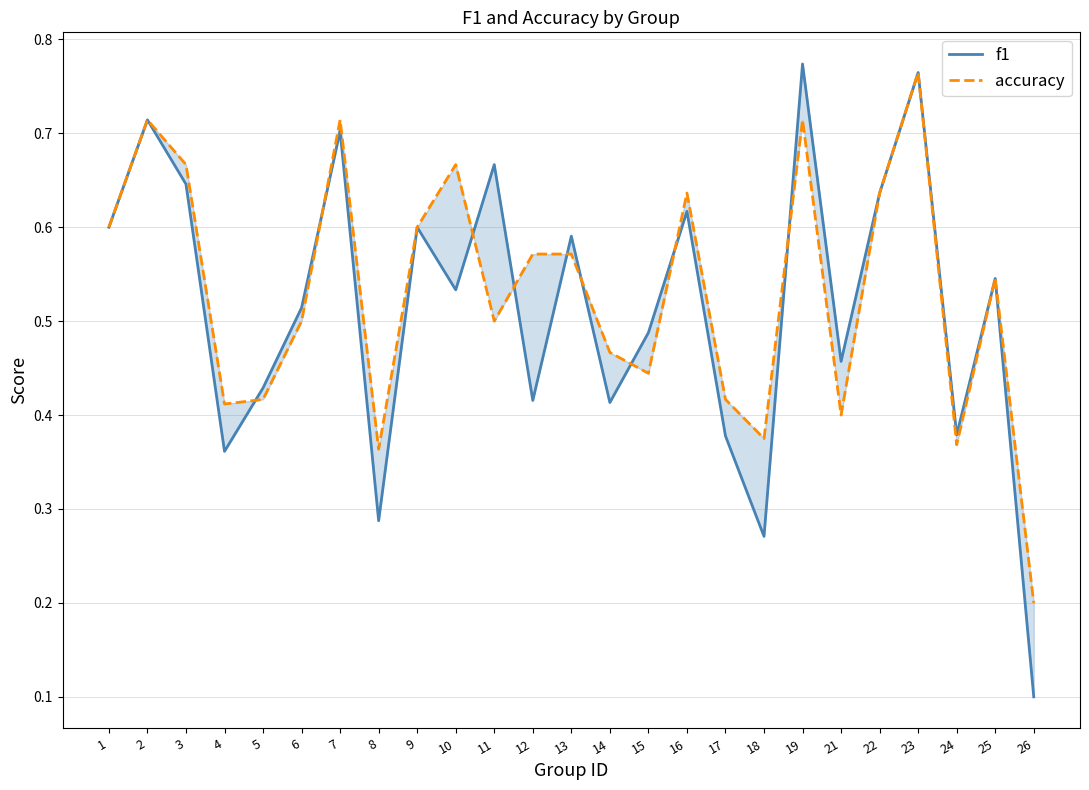

What is the difference between the second highest and second lowest values in the accuracy series?

0.4